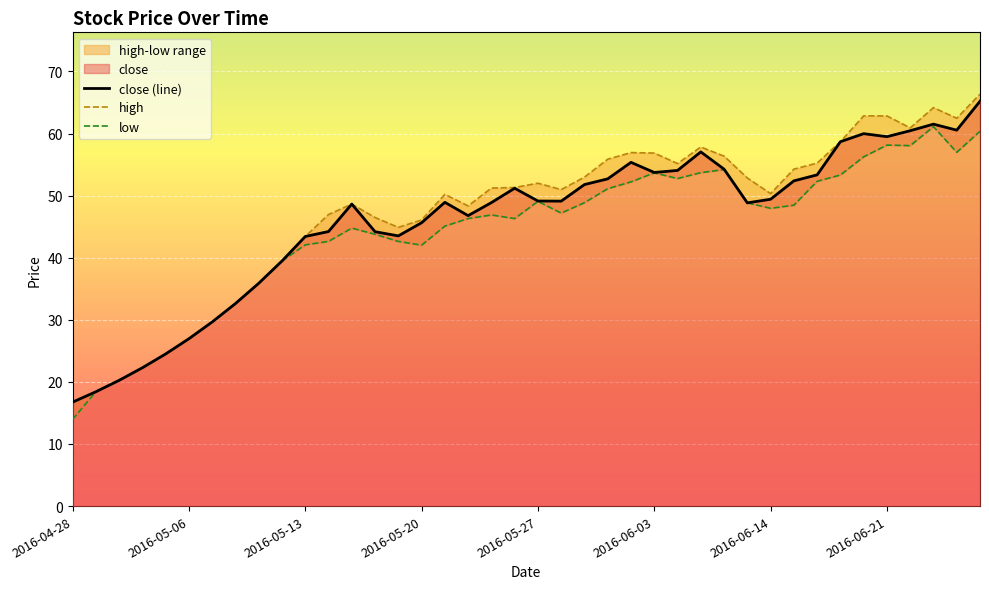

True or false: close (line) and high intersect in this chart.

False